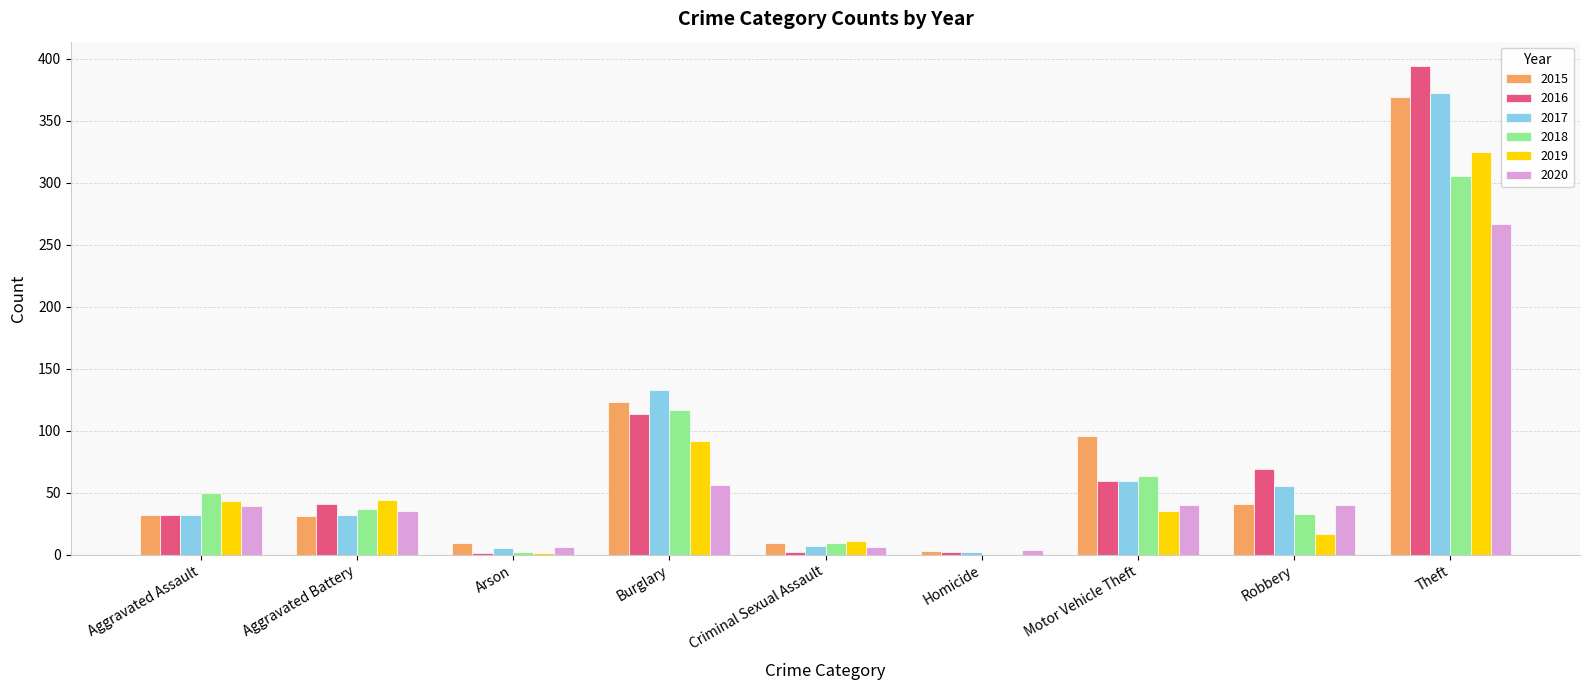

The 2017 series shows 372 at Theft. True or false?

True